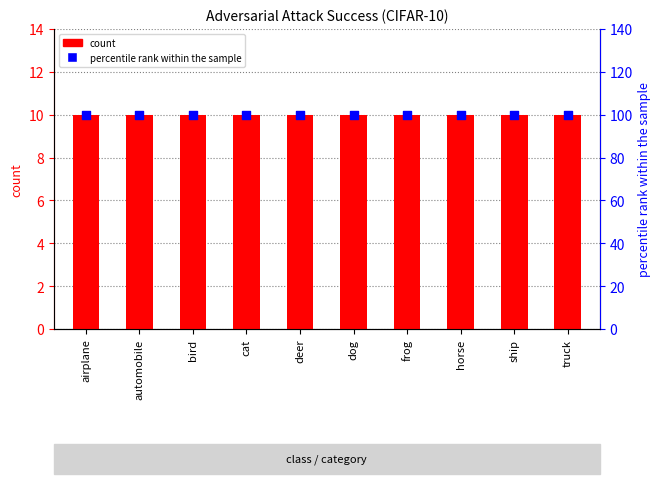

Which series has the largest total across all categories?

percentile rank within the sample